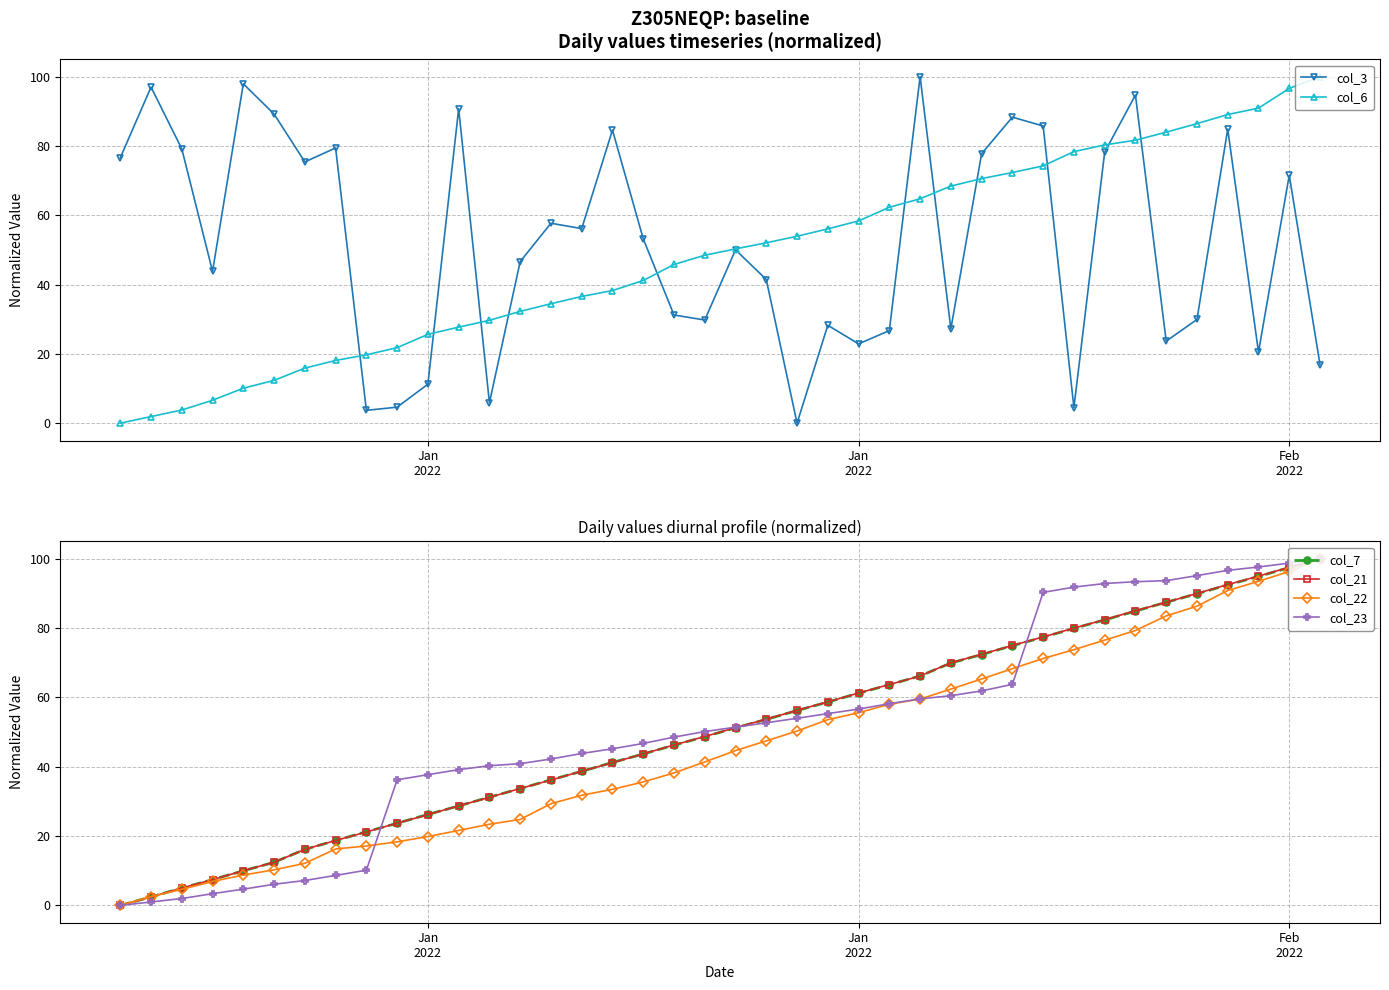

At which label does col_7 reach its minimum?

Jan
2022